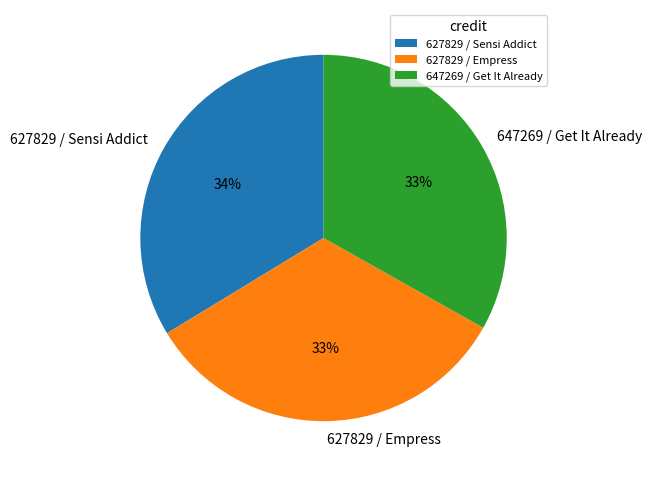

Approximately how many times larger is the value at 647269 / Get It Already compared to 627829 / Empress?

1.0